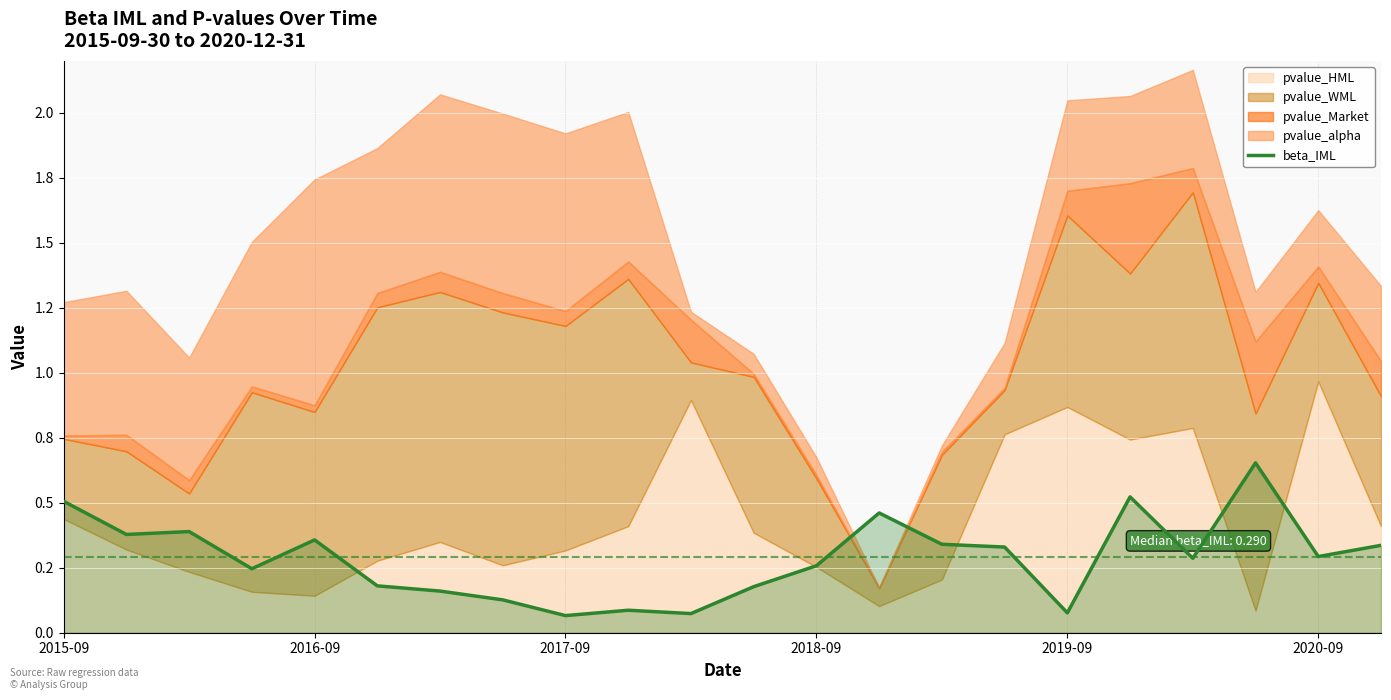

How many interior local peaks (higher than both neighbors) does the data have?

6